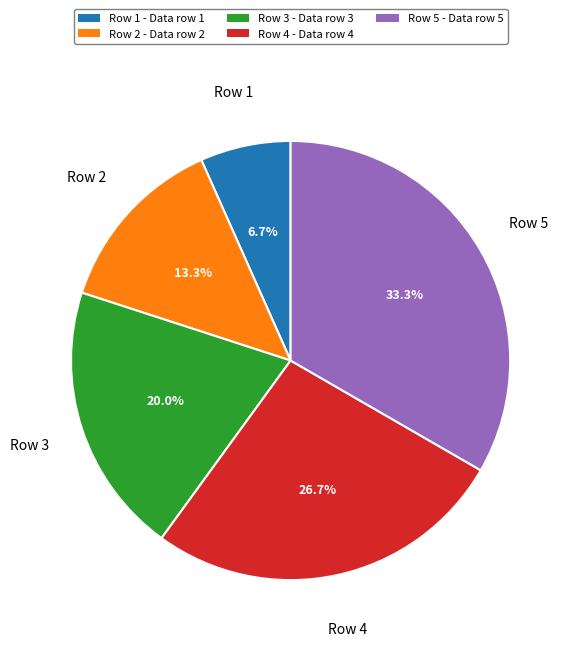

Rank the categories by value from lowest to highest.

Row 1, Row 2, Row 3, Row 4, Row 5